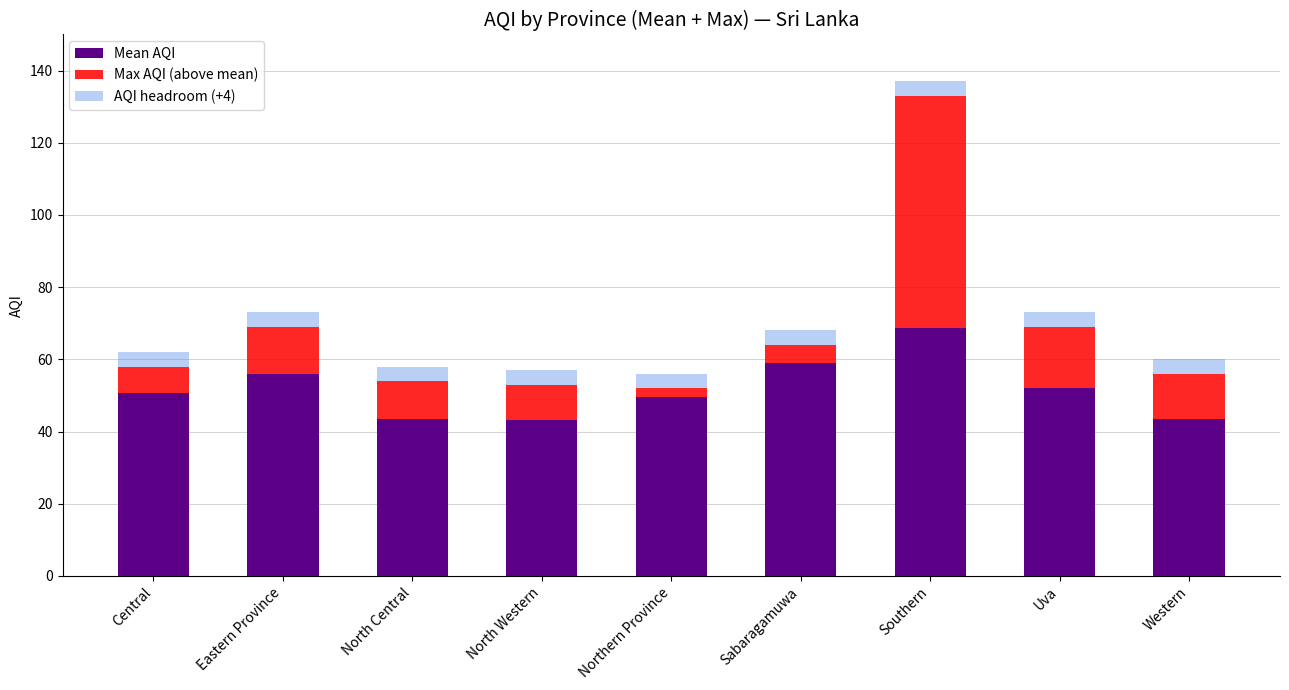

What are all the series names shown in the legend?

Mean AQI, Max AQI (above mean), AQI headroom (+4)